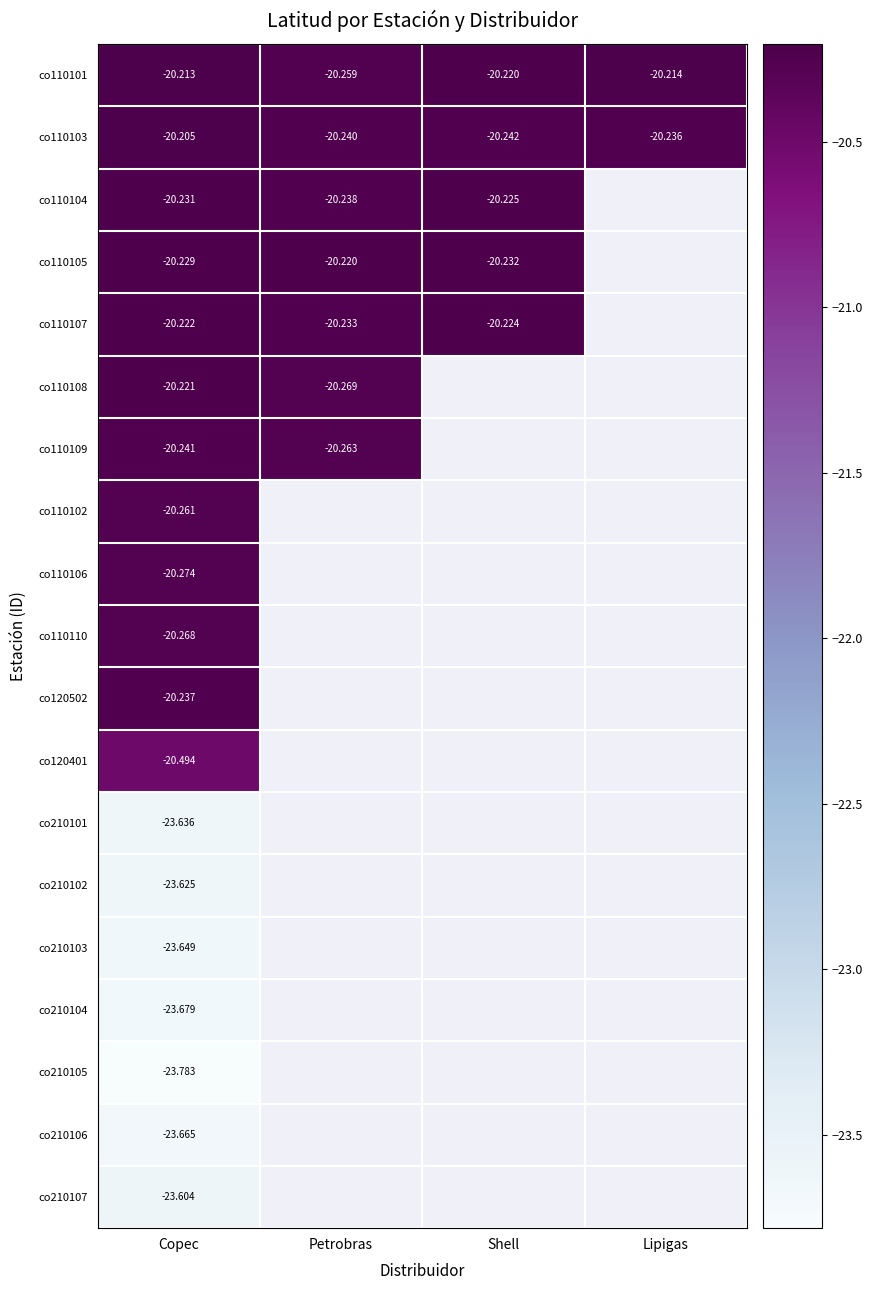

Between Petrobras and Lipigas, which series saw the biggest shift?

co110101